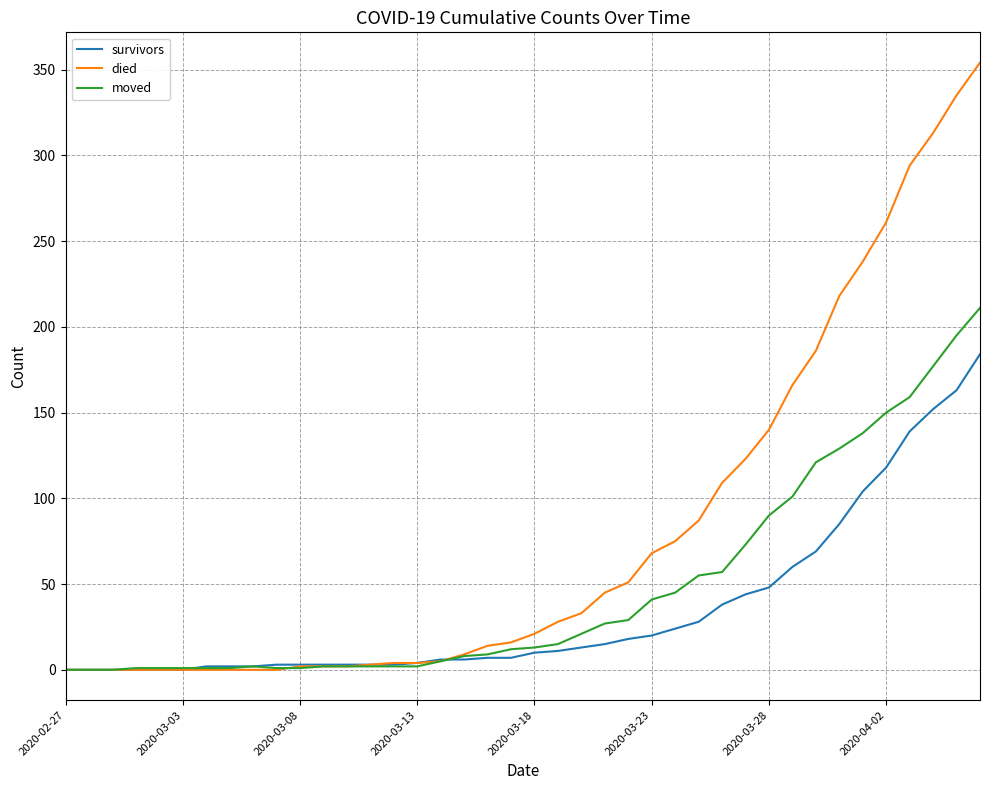

Which series has the largest range (max minus min)?

died